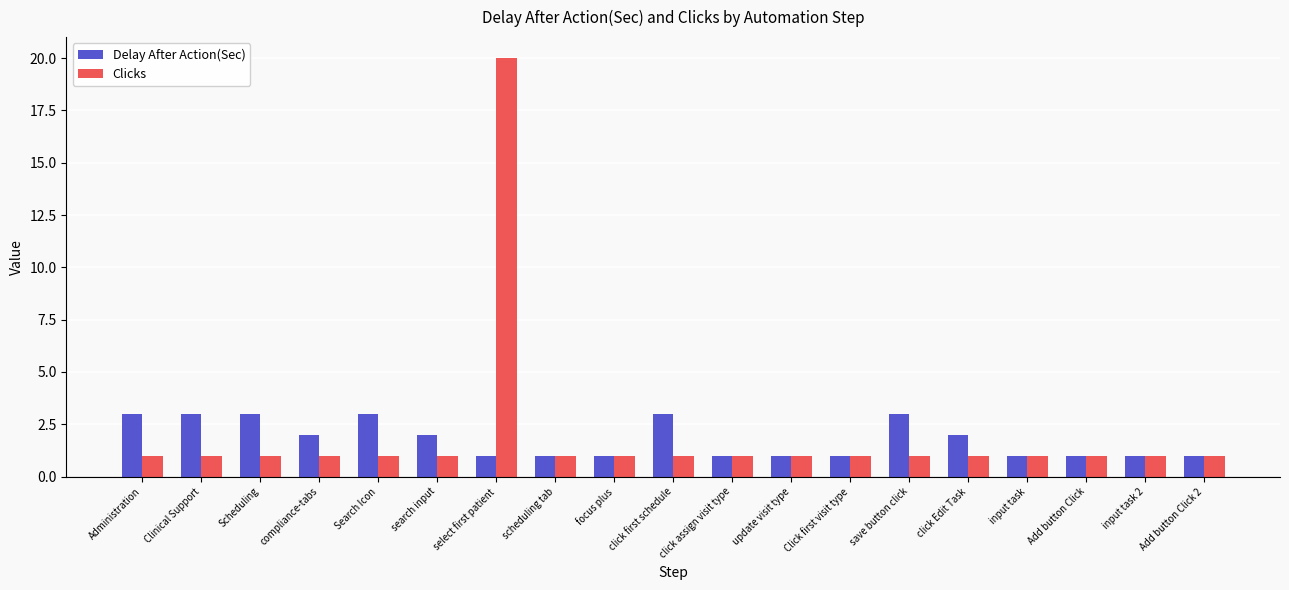

Which series has the largest total across all categories?

Clicks